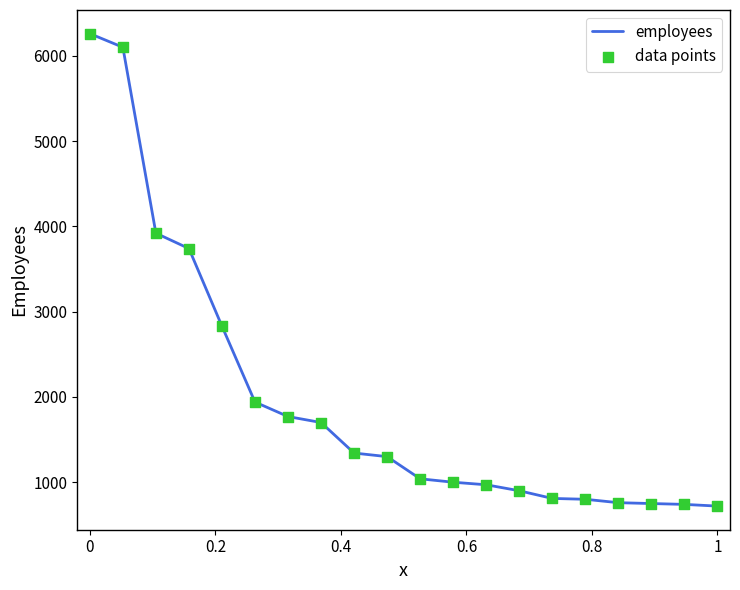

What is the smallest value displayed?

720